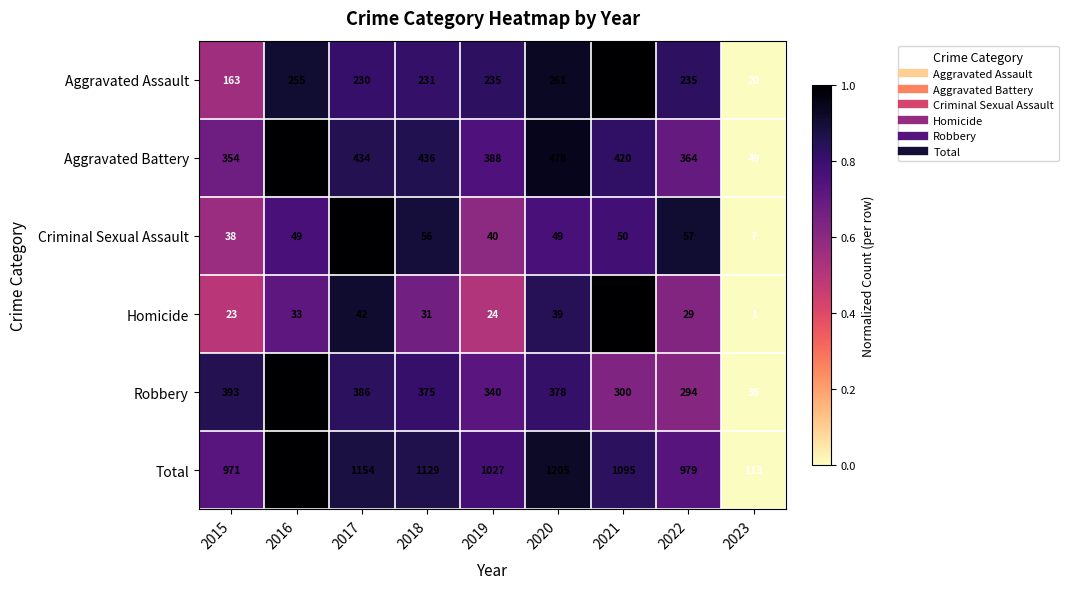

The Robbery series shows 658 at 2020. True or false?

False